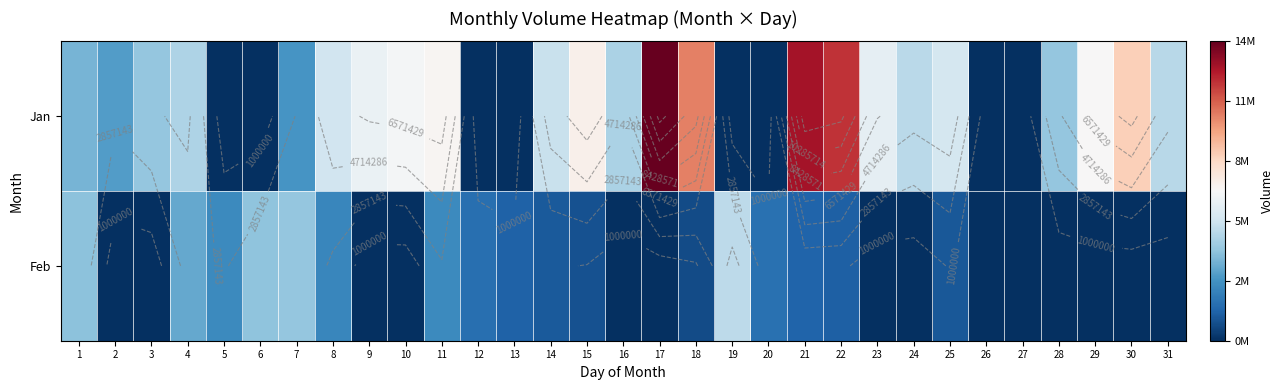

How many positive values does the Jan series have?

23